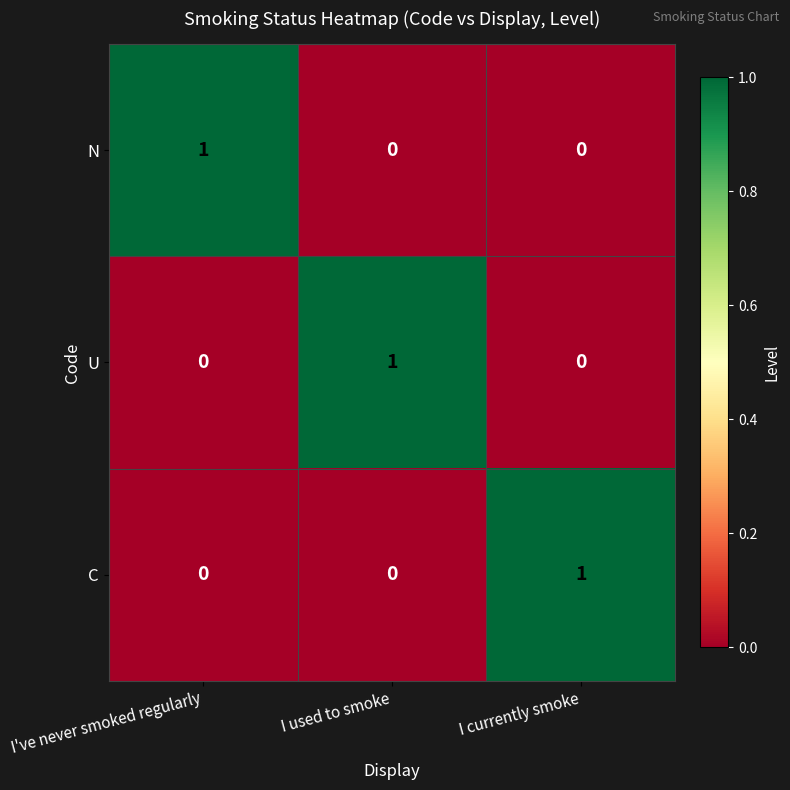

Reading left to right, transcribe all the data shown in this chart.

N: 1	0	0
U: 0	1	0
C: 0	0	1